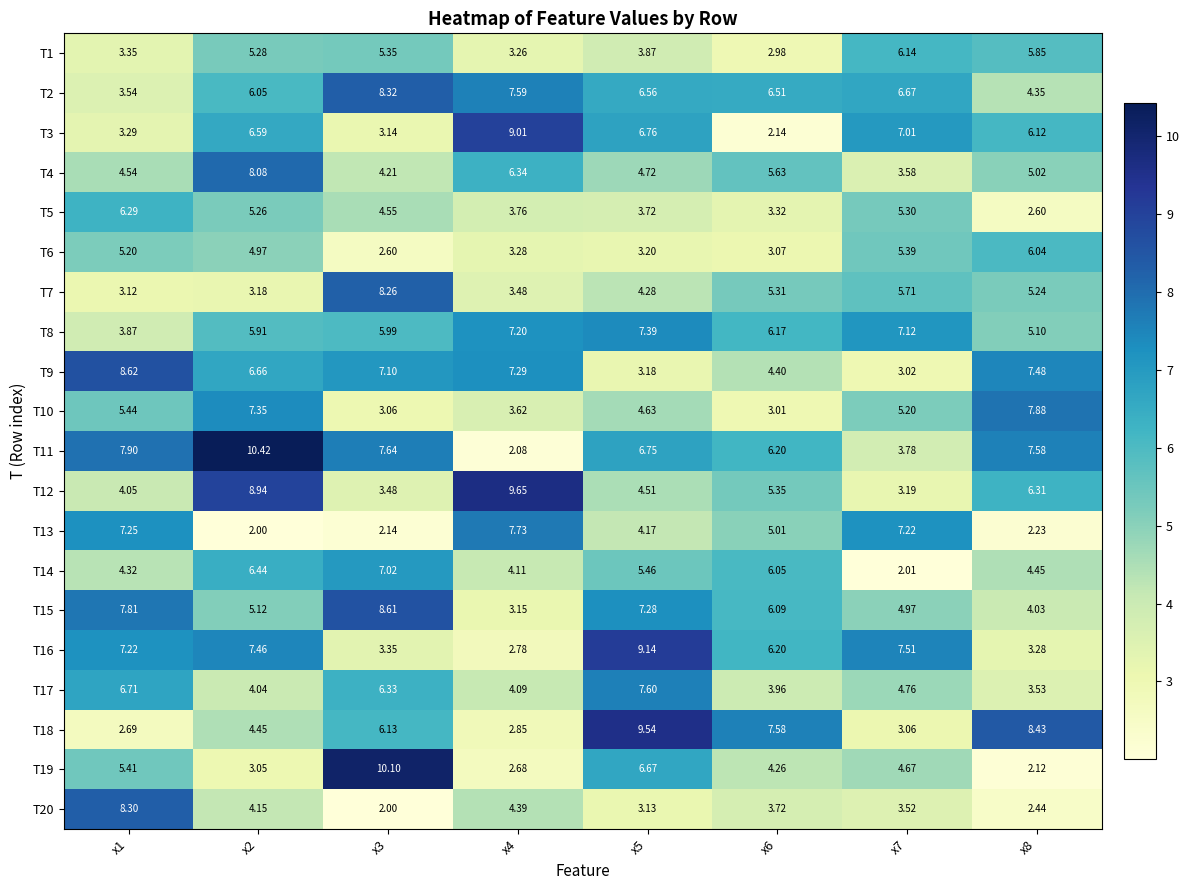

Is the value of T15 at x3 greater than the value of T18 at x6?

Yes